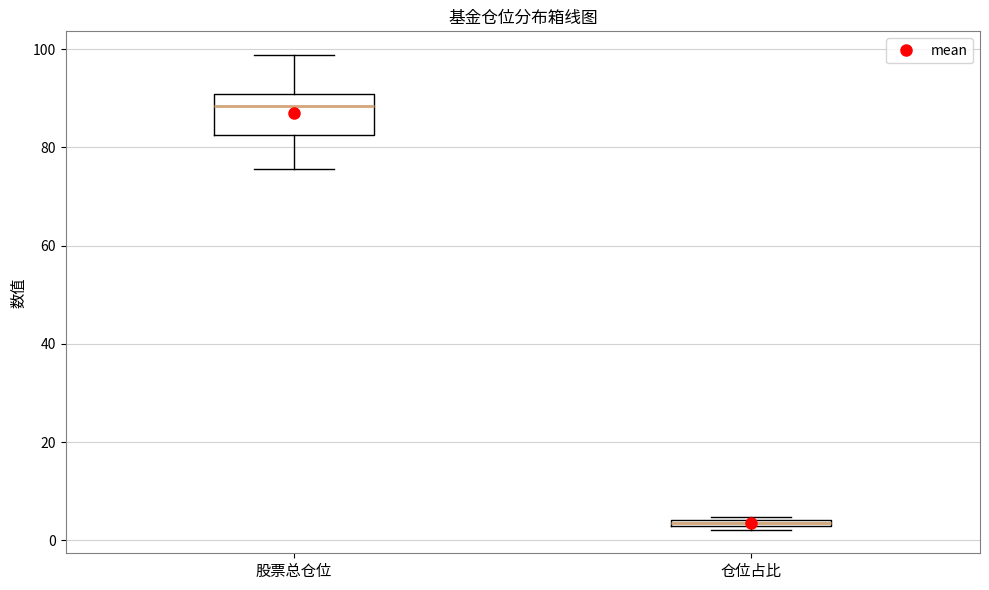

Which box's median line is the highest?

股票总仓位